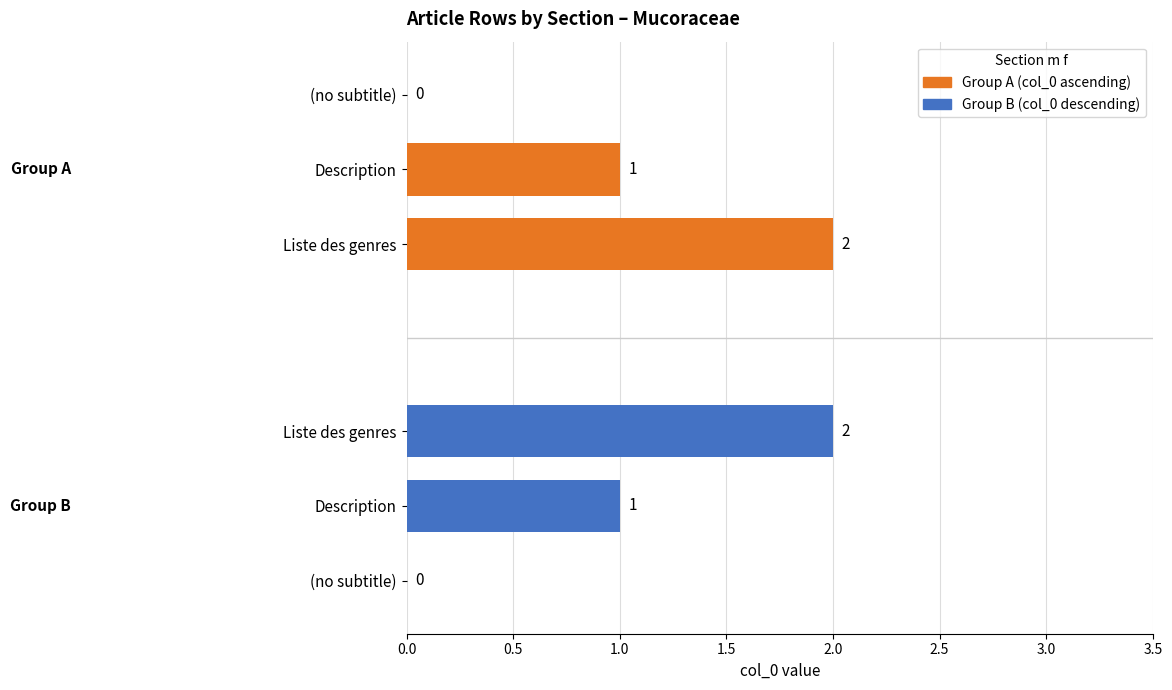

Which series has the widest spread of values?

Group A (col_0 ascending)